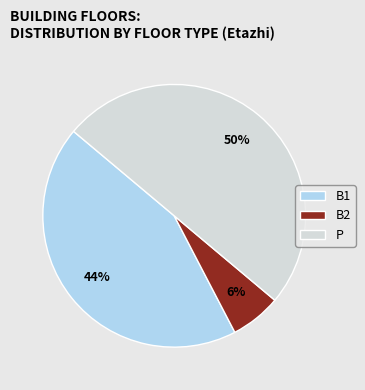

To the nearest percent, what is the average slice percentage?

33%